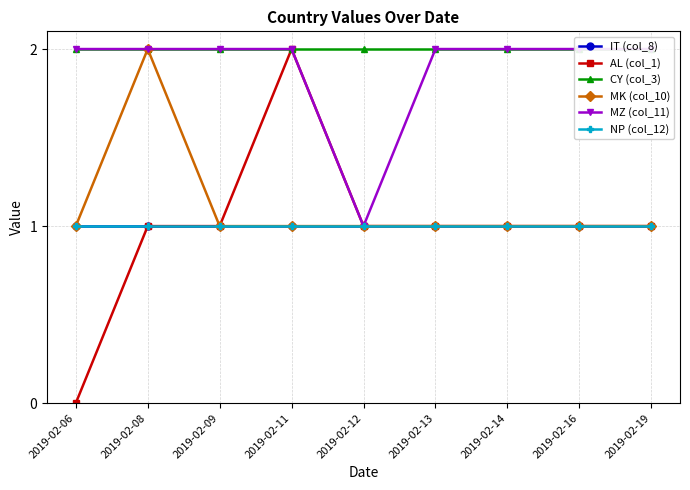

What is the sum of all NP (col_12) values?

9